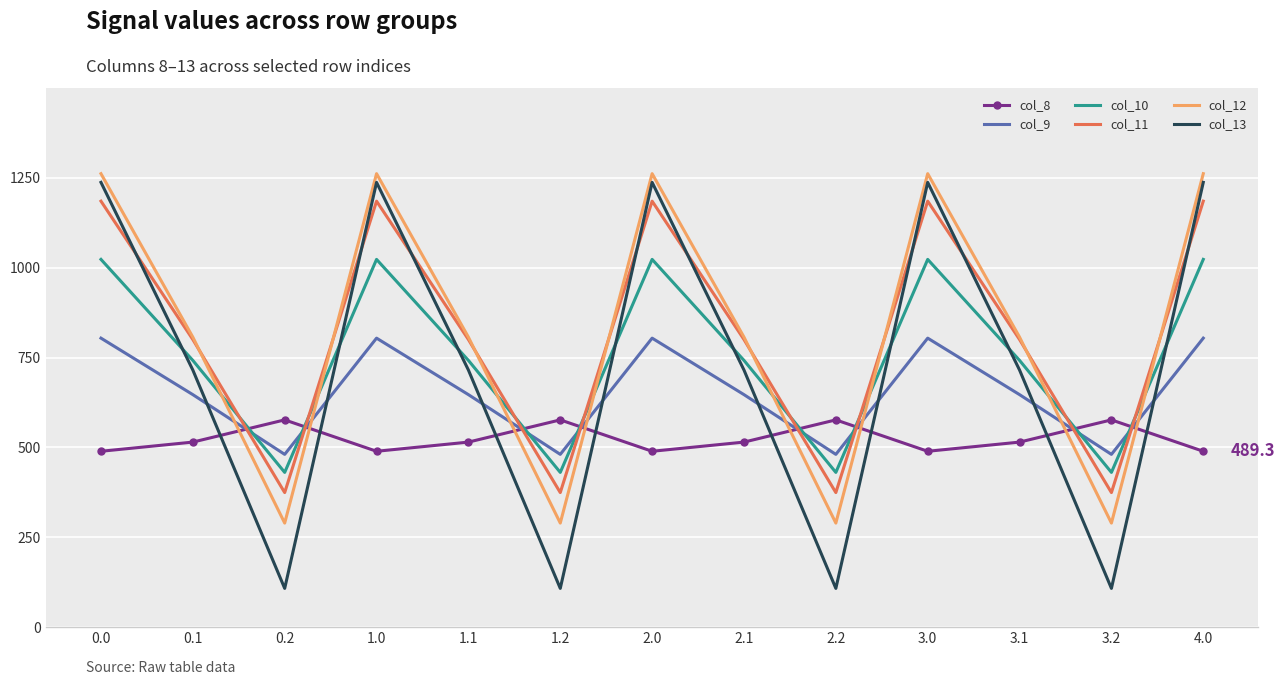

Reading right to left, transcribe all the data shown in this chart.

col_8: 489.3	576.6	514.8	489.3	576.6	514.8	489.3	576.6	514.8	489.3	576.6	514.8	489.3
col_9: 804.0	480.7	646.9	804.0	480.7	646.9	804.0	480.7	646.9	804.0	480.7	646.9	804.0
col_10: 1023.2	430.5	742.1	1023.2	430.5	742.1	1023.2	430.5	742.1	1023.2	430.5	742.1	1023.2
col_11: 1185.2	374.4	800.2	1185.2	374.4	800.2	1185.2	374.4	800.2	1185.2	374.4	800.2	1185.2
col_12: 1261.6	289.5	806.9	1261.6	289.5	806.9	1261.6	289.5	806.9	1261.6	289.5	806.9	1261.6
col_13: 1237.4	107.8	715.3	1237.4	107.8	715.3	1237.4	107.8	715.3	1237.4	107.8	715.3	1237.4